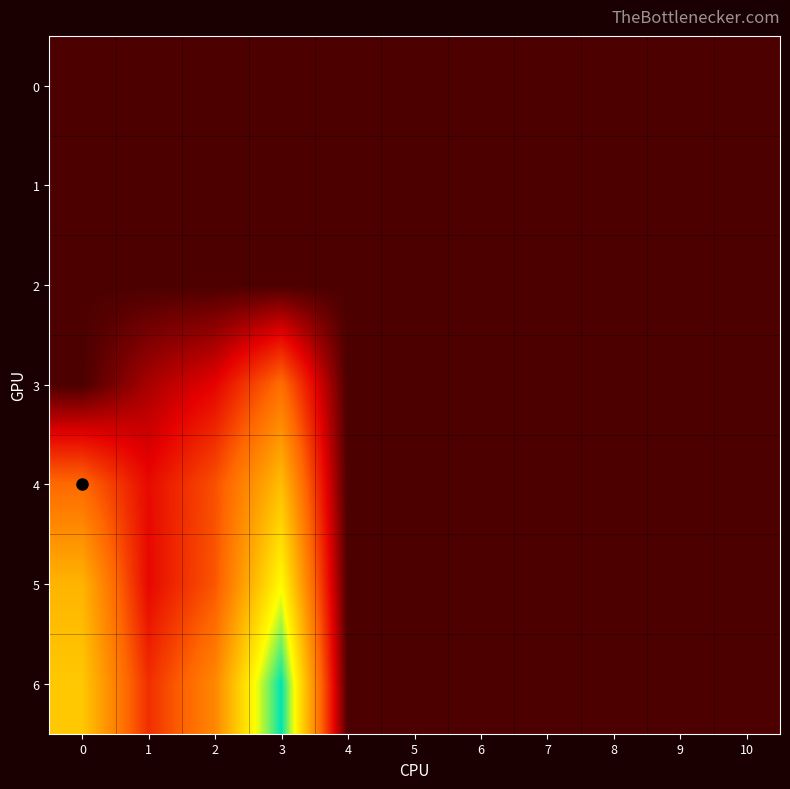

At how many categories does at least one series exceed 10?

3